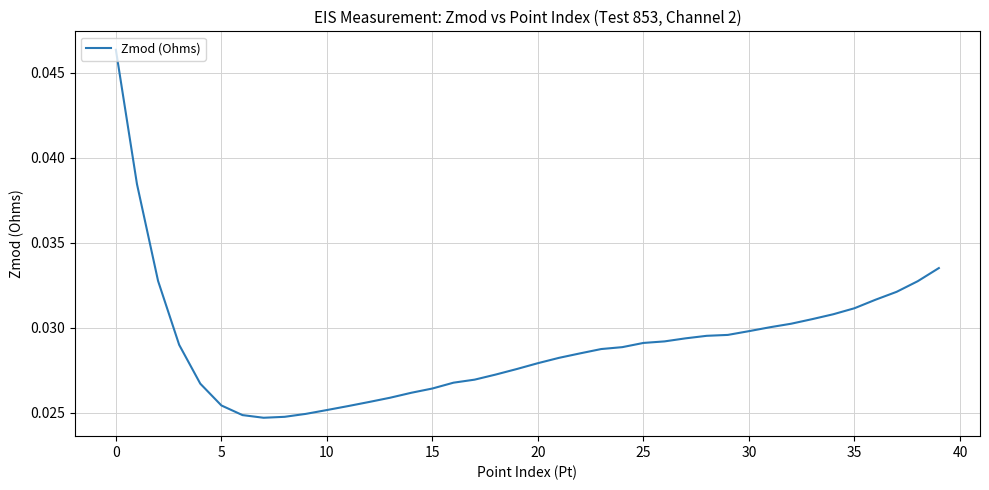

Count the number of data series in this chart.

1